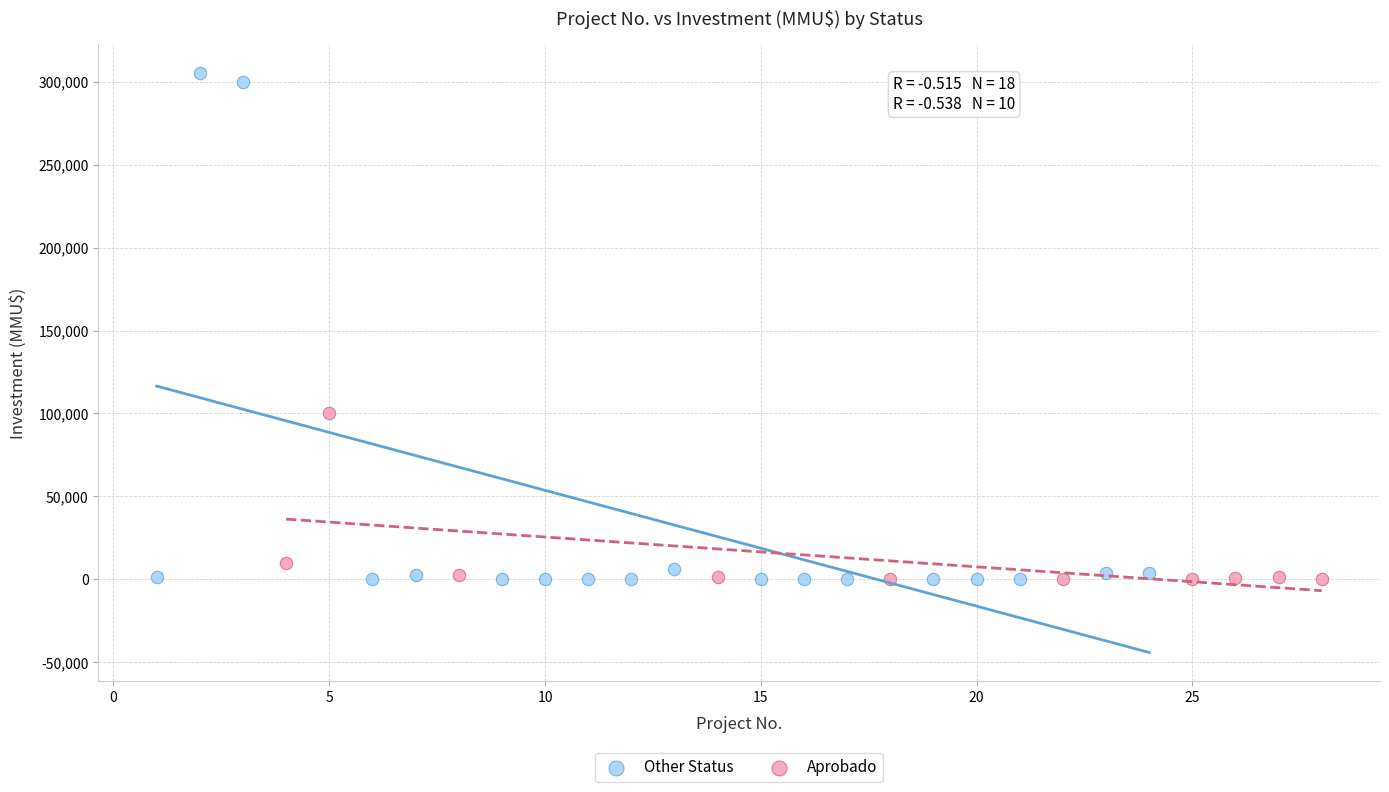

Which series reaches the maximum Y coordinate?

Other Status